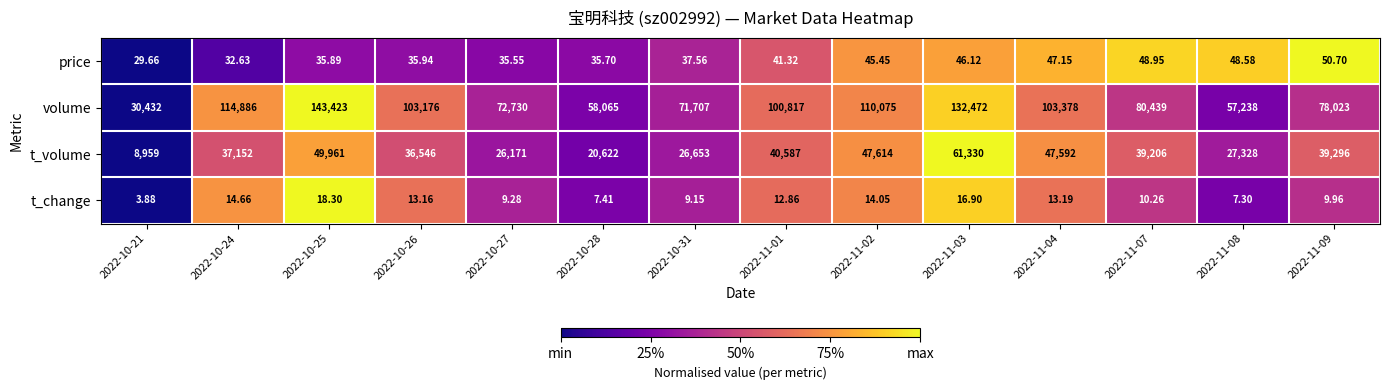

Rank the series at 2022-11-01 from highest to lowest value.

volume, t_volume, price, t_change